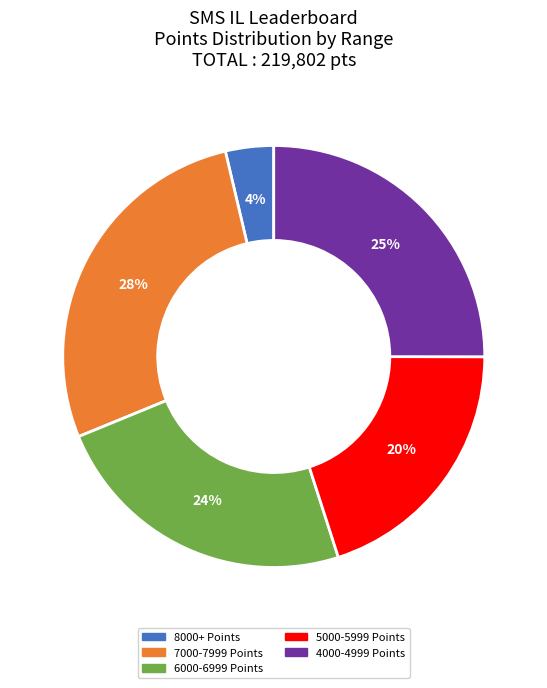

Is there a majority slice in this chart?

No